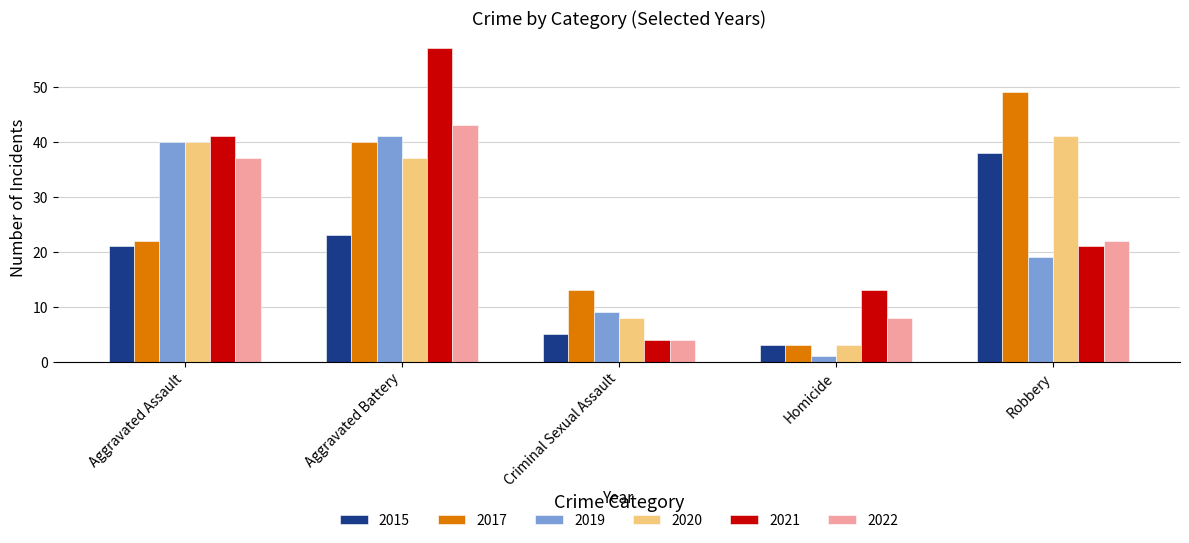

What is the smallest value displayed?

1